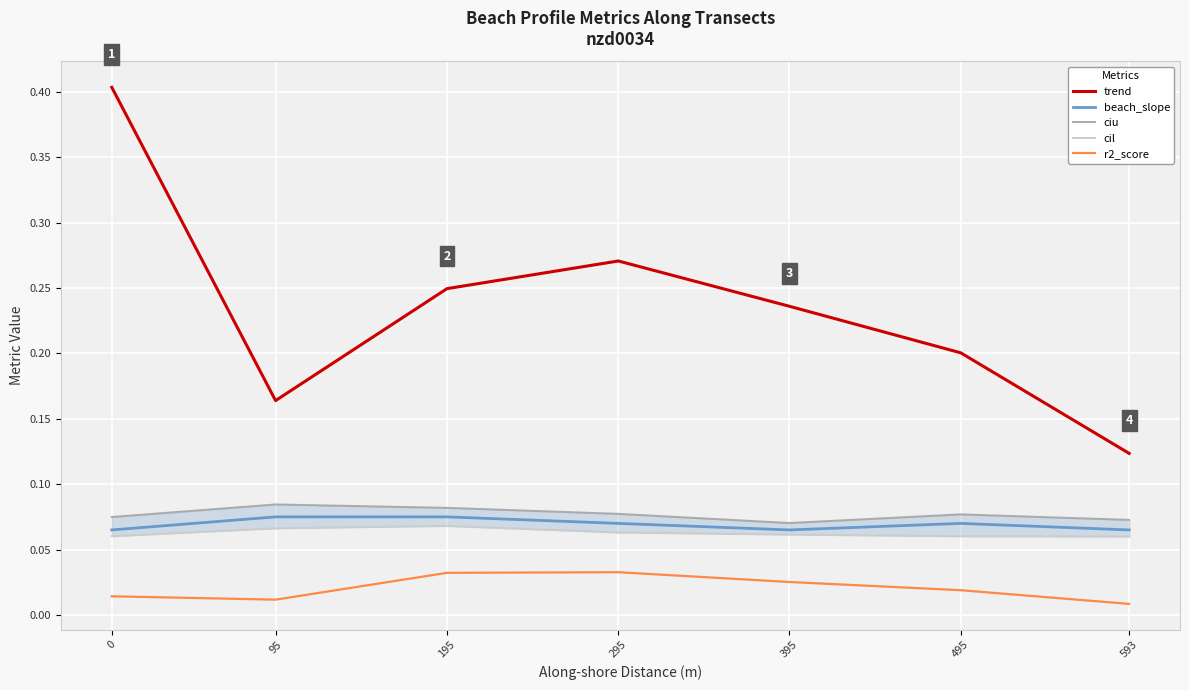

Between 395 and 593, which is larger?

395